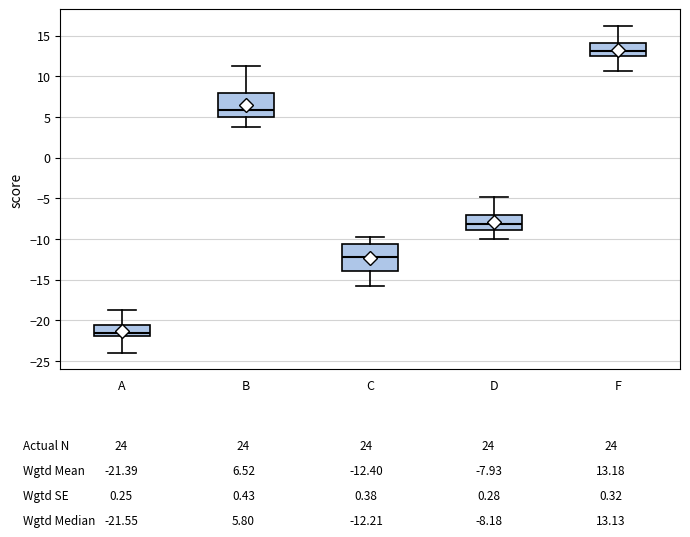

Which box has the lowest median line?

A